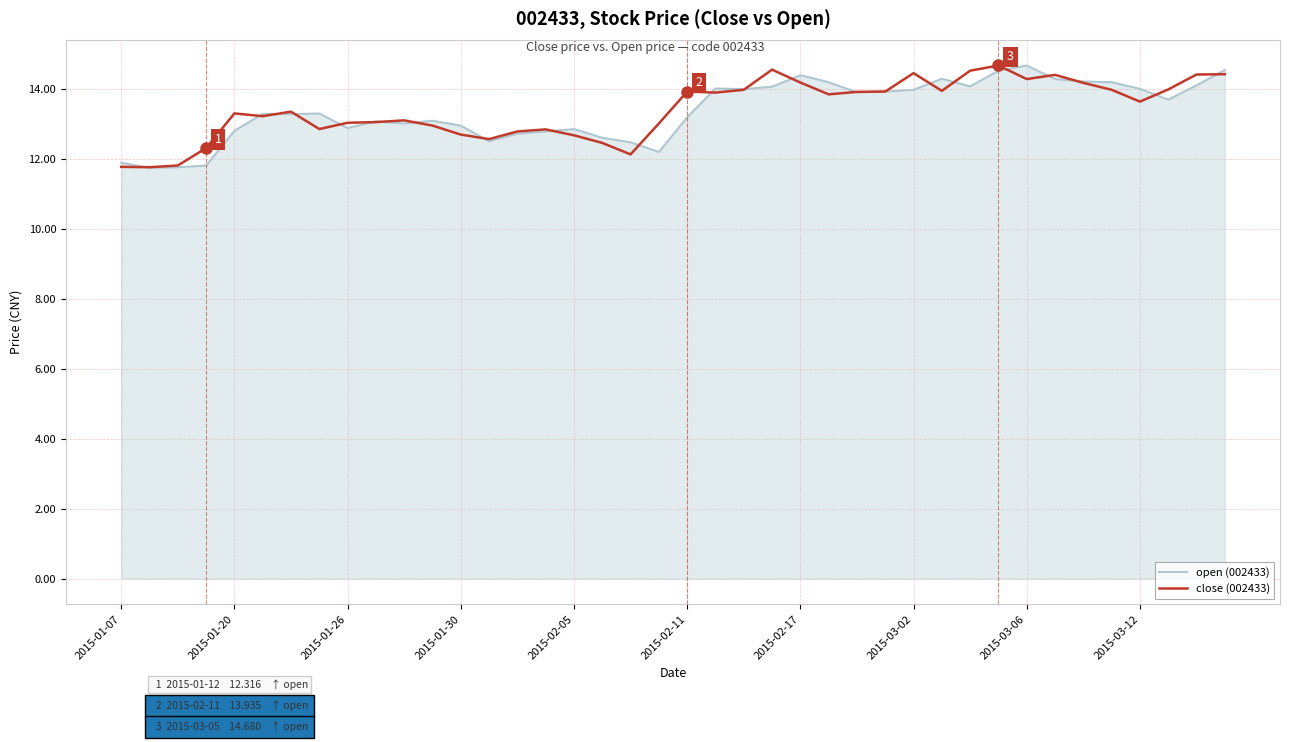

What is the minimum value shown in the chart?

11.8